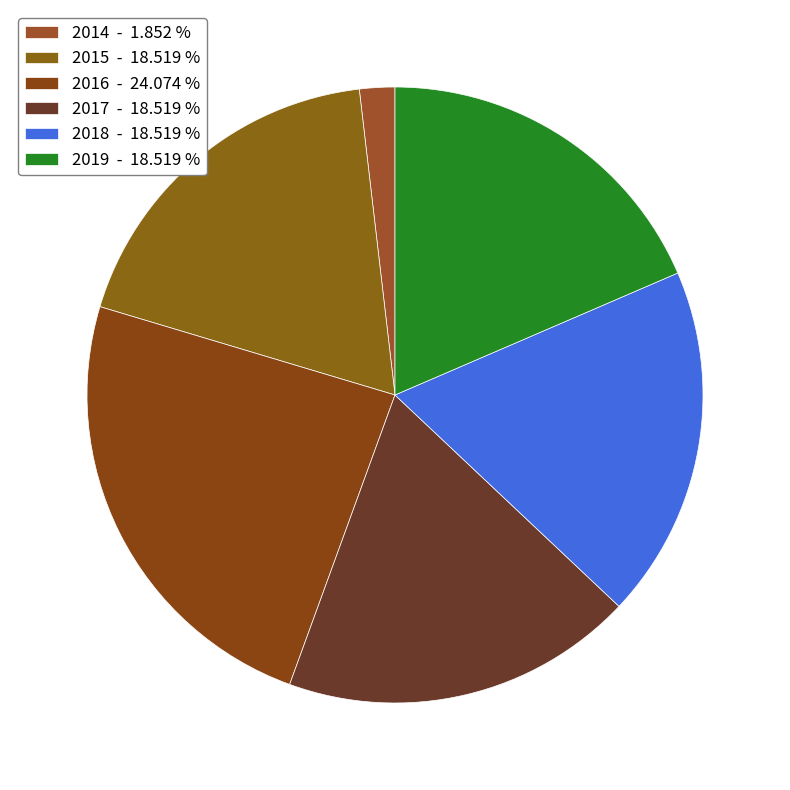

The 2016 slice represents 24% of the pie. True or false?

True